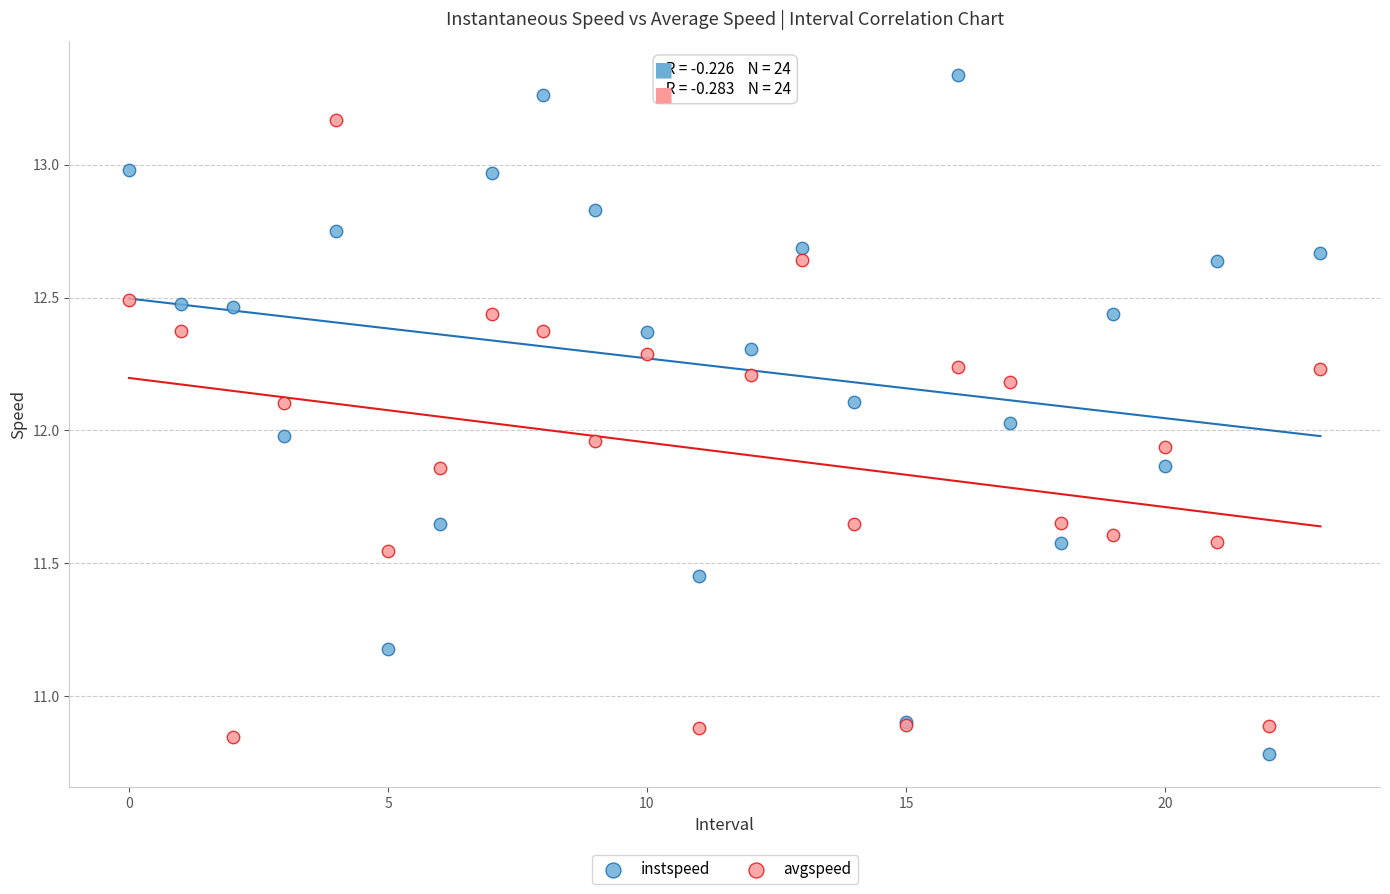

Which series has the widest spread of Y values?

instspeed